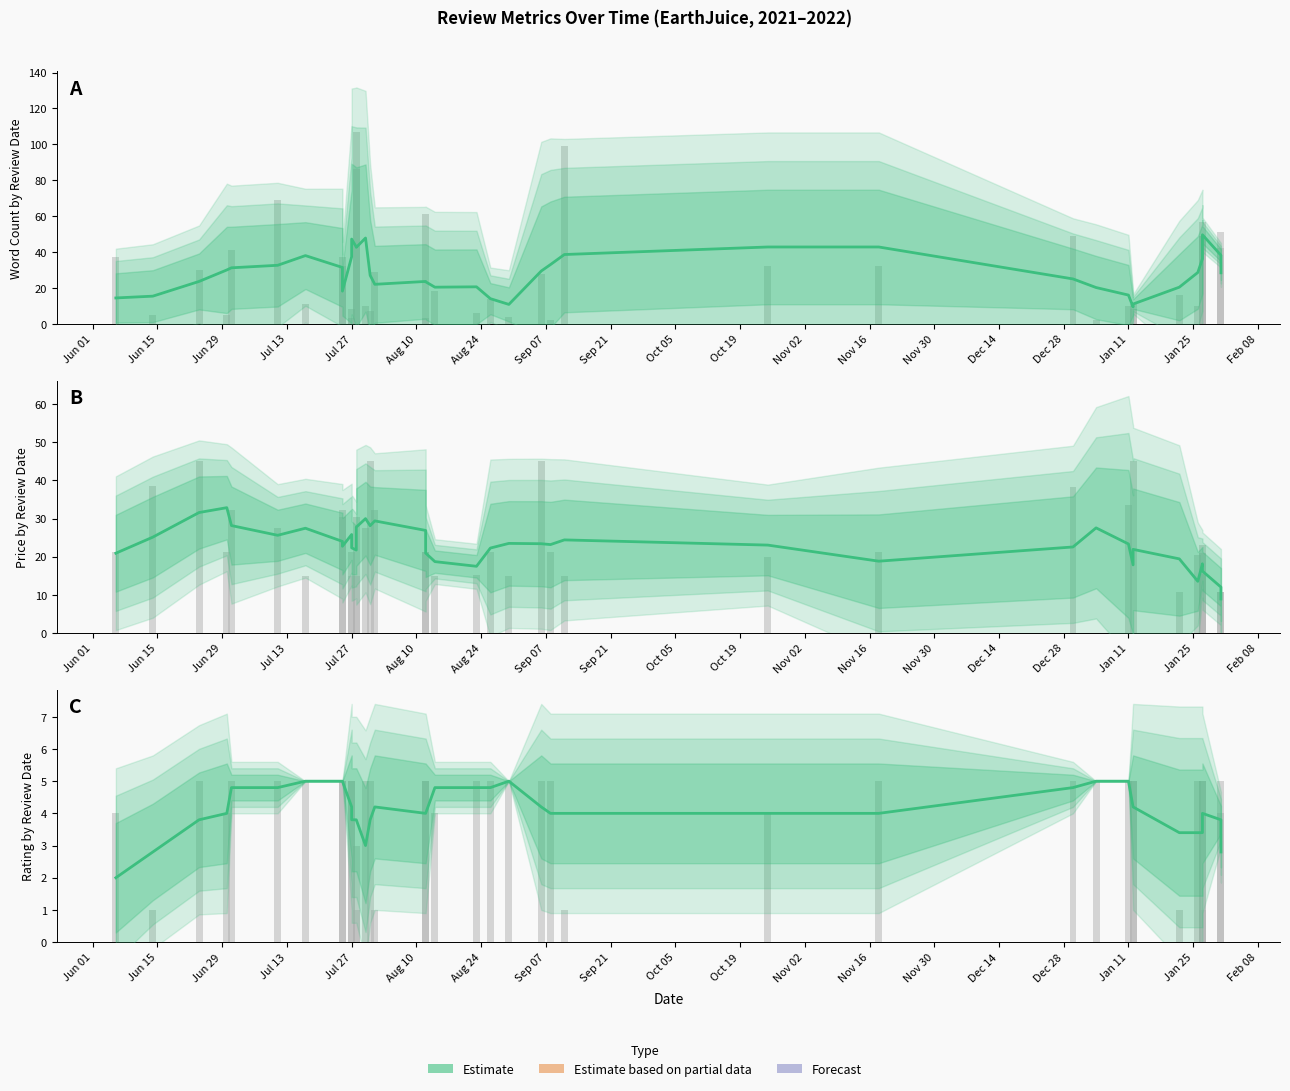

Between 2021-07-17 and 2021-07-27, which is larger?

2021-07-17